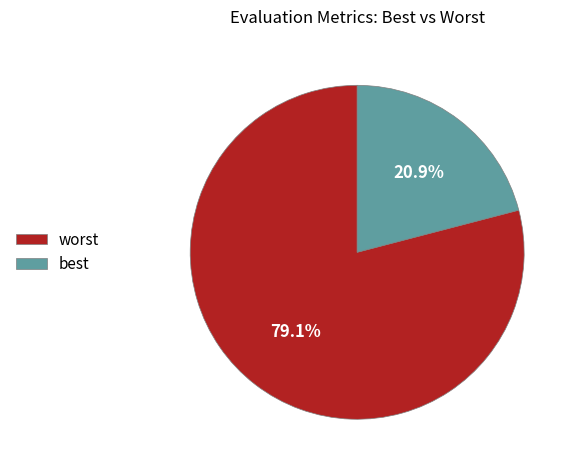

To the nearest percent, what is the difference between the largest and smallest slice percentages?

58%